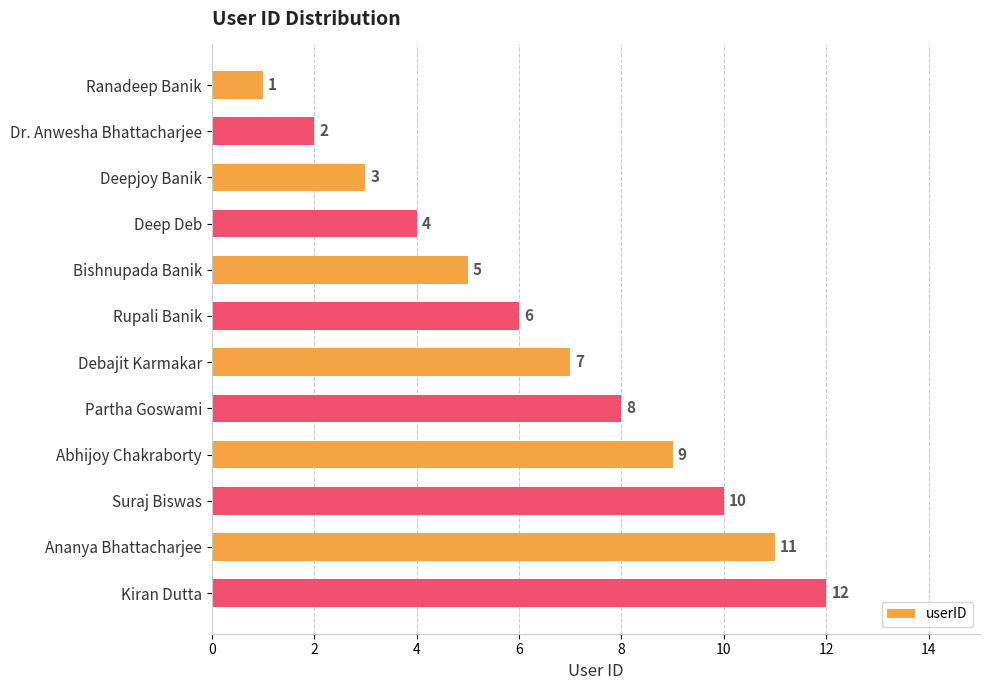

Where is the data nearest to the value 6?

Rupali Banik